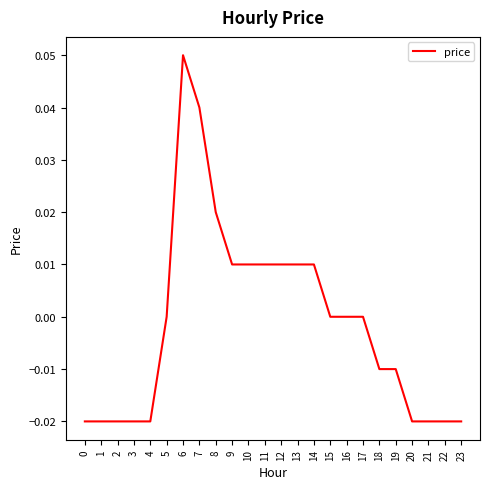

Which category has the highest value across all series?

6